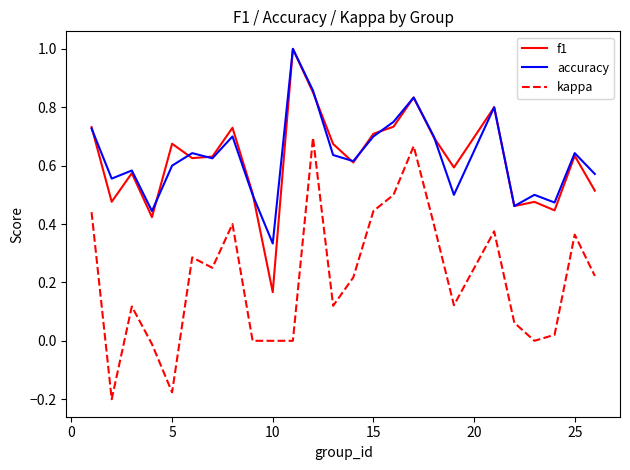

True or false: kappa and accuracy cross at least once.

False